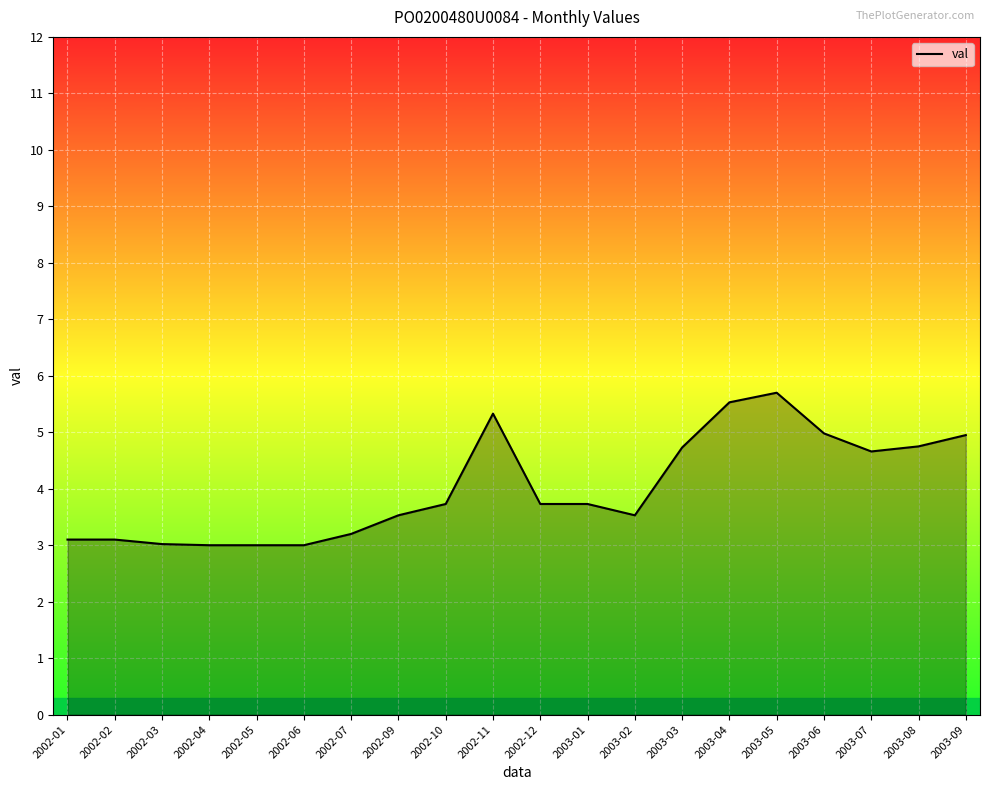

True or false: the data shows 2.2 at 2003-06.

False